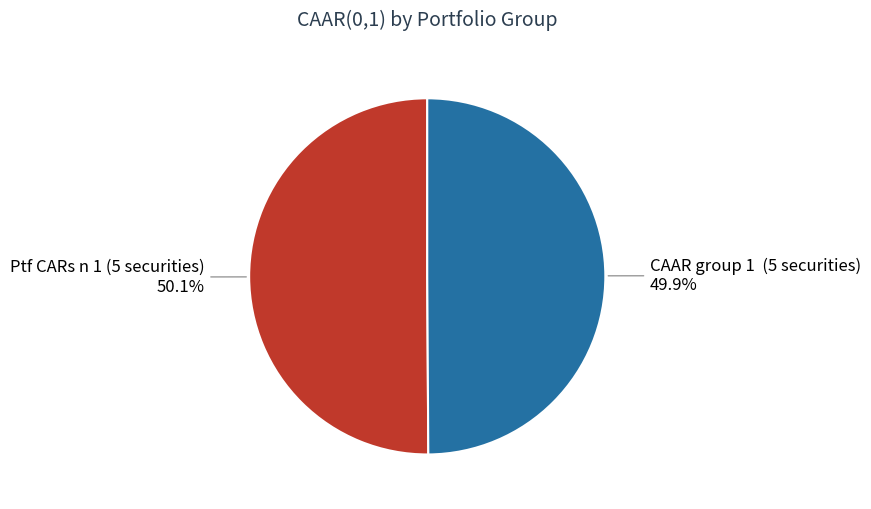

How many segments does this pie chart have?

2